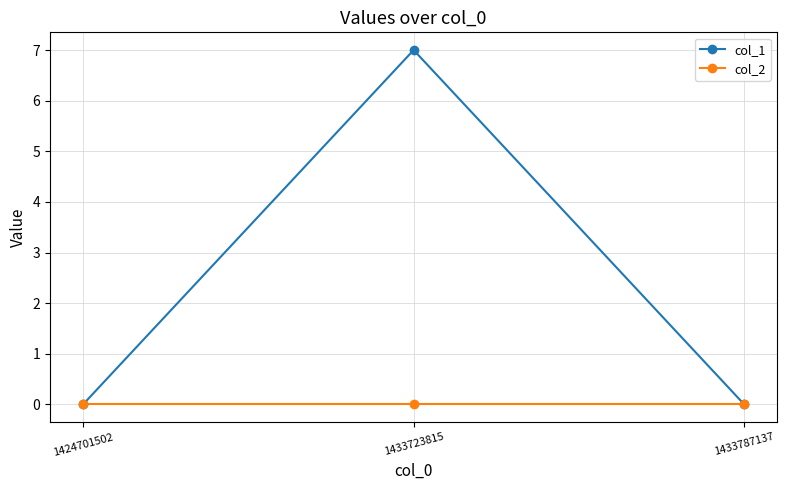

Which series has the largest total across all categories?

col_1